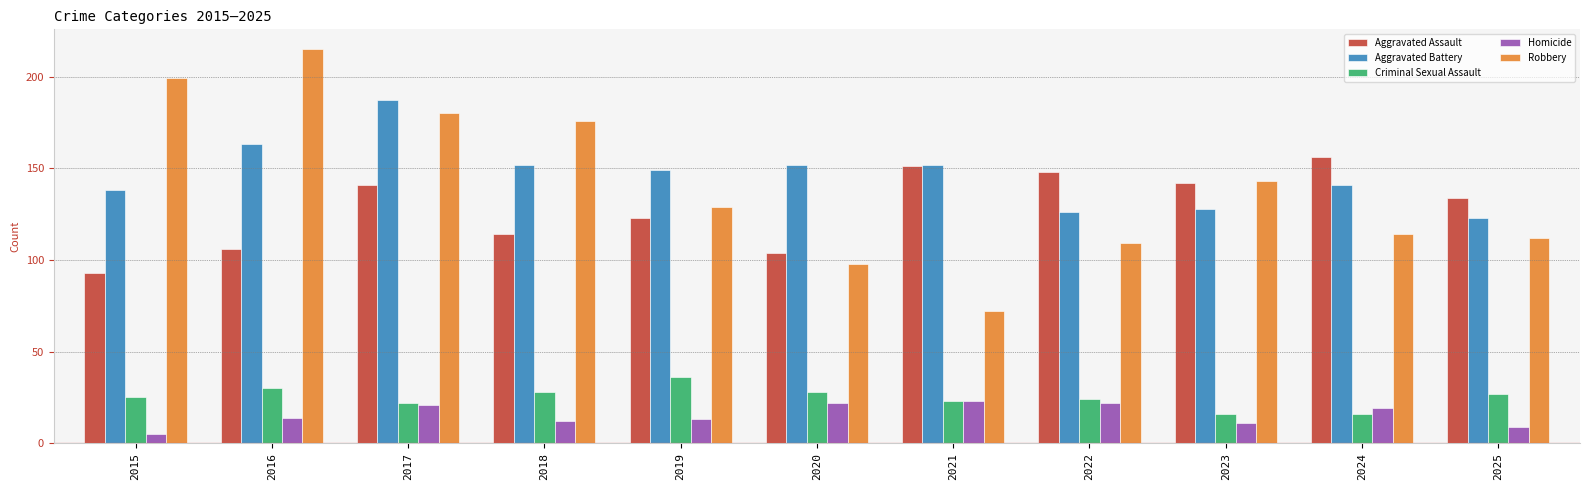

What is the difference between the maximum and minimum values in the Homicide series?

18